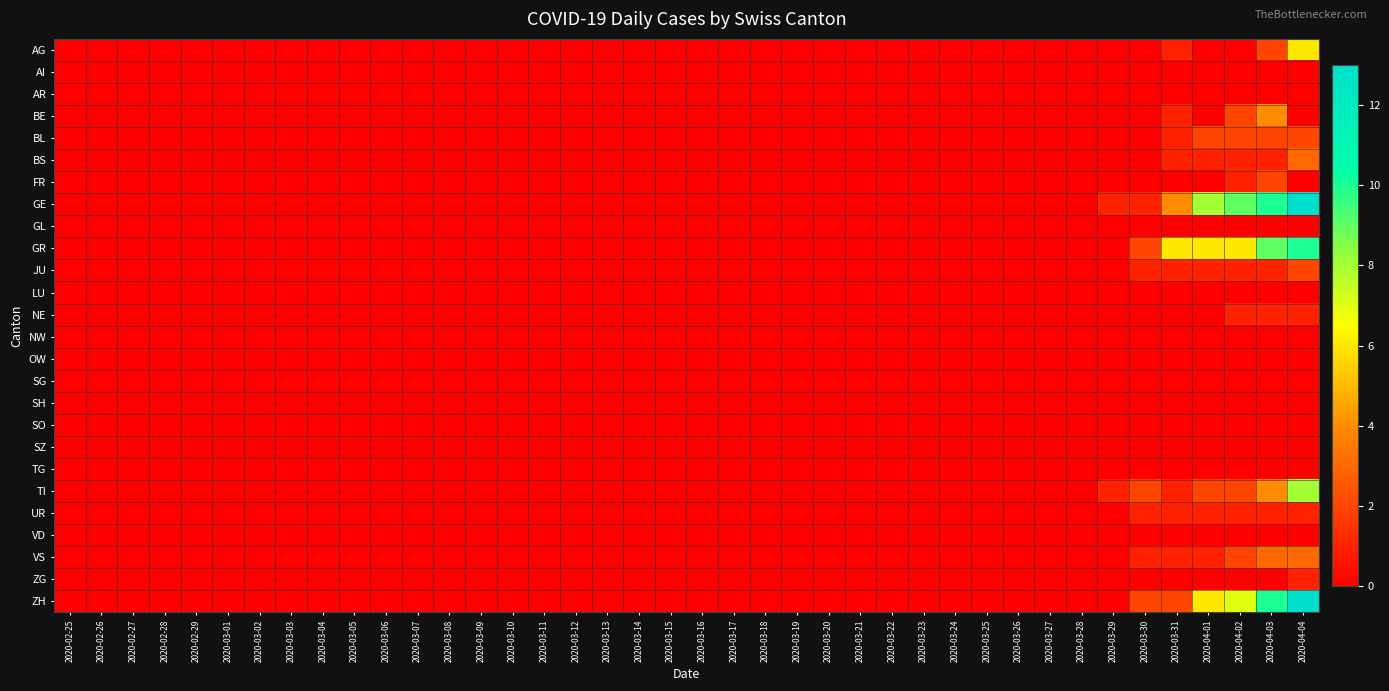

Which label corresponds to the largest value in the chart?

2020-04-04